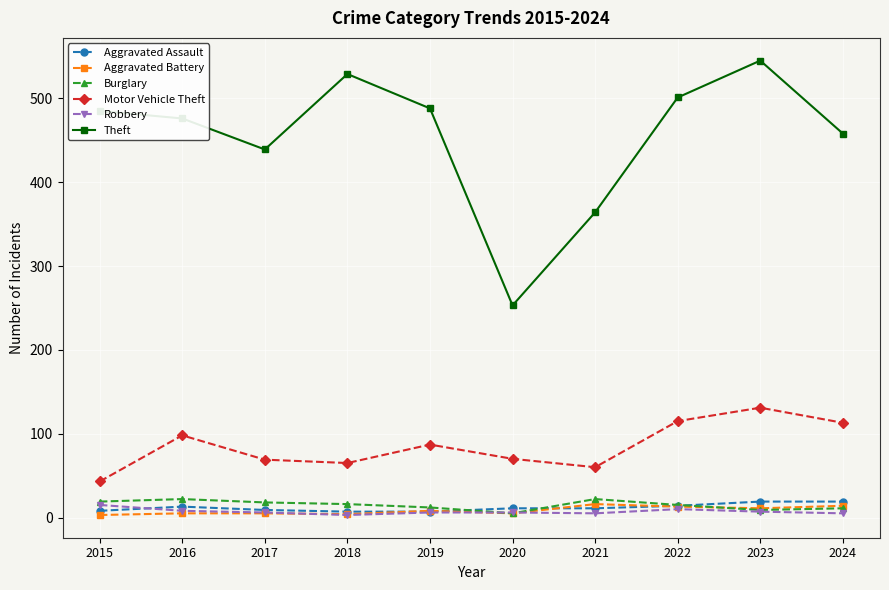

What is the value of the Robbery point at the 5th from the left?

6